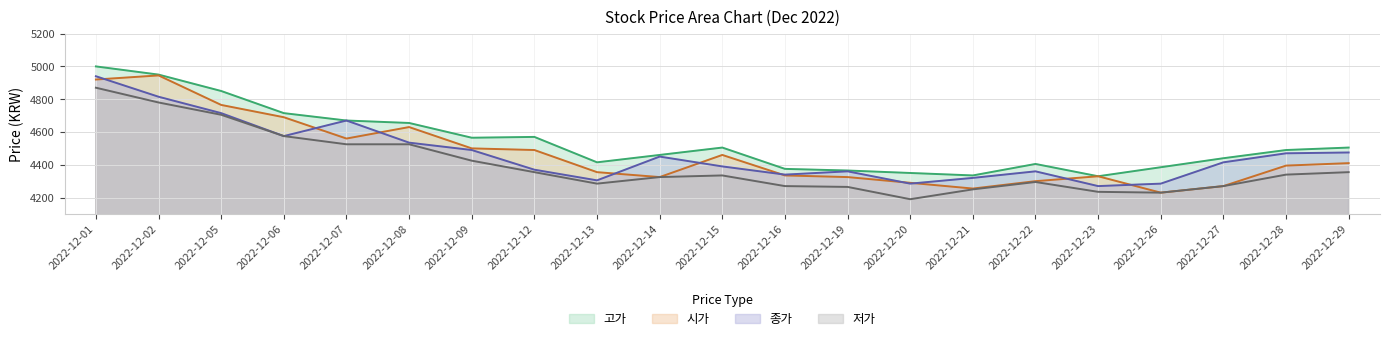

How many intersections are there between 종가 and 시가?

10